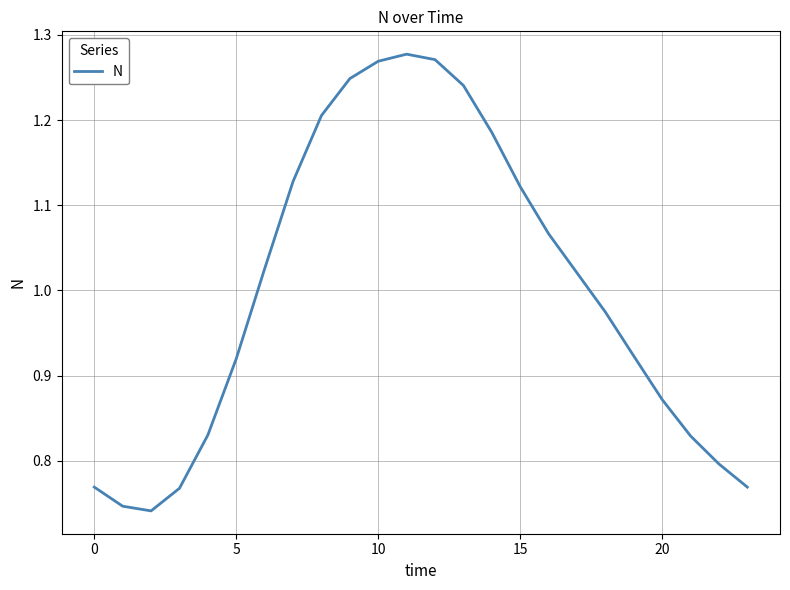

What is the difference between the maximum and minimum values?

0.5